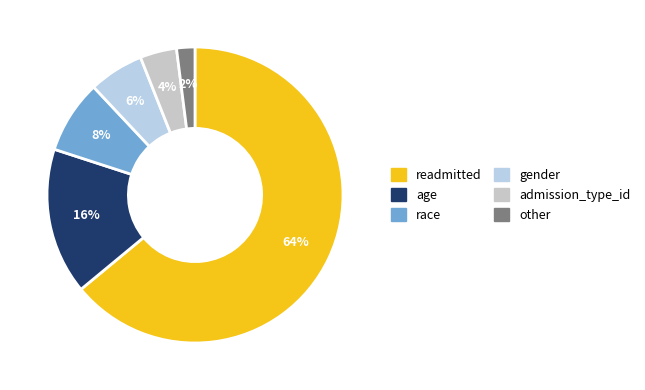

What is the smallest slice in the pie chart?

other